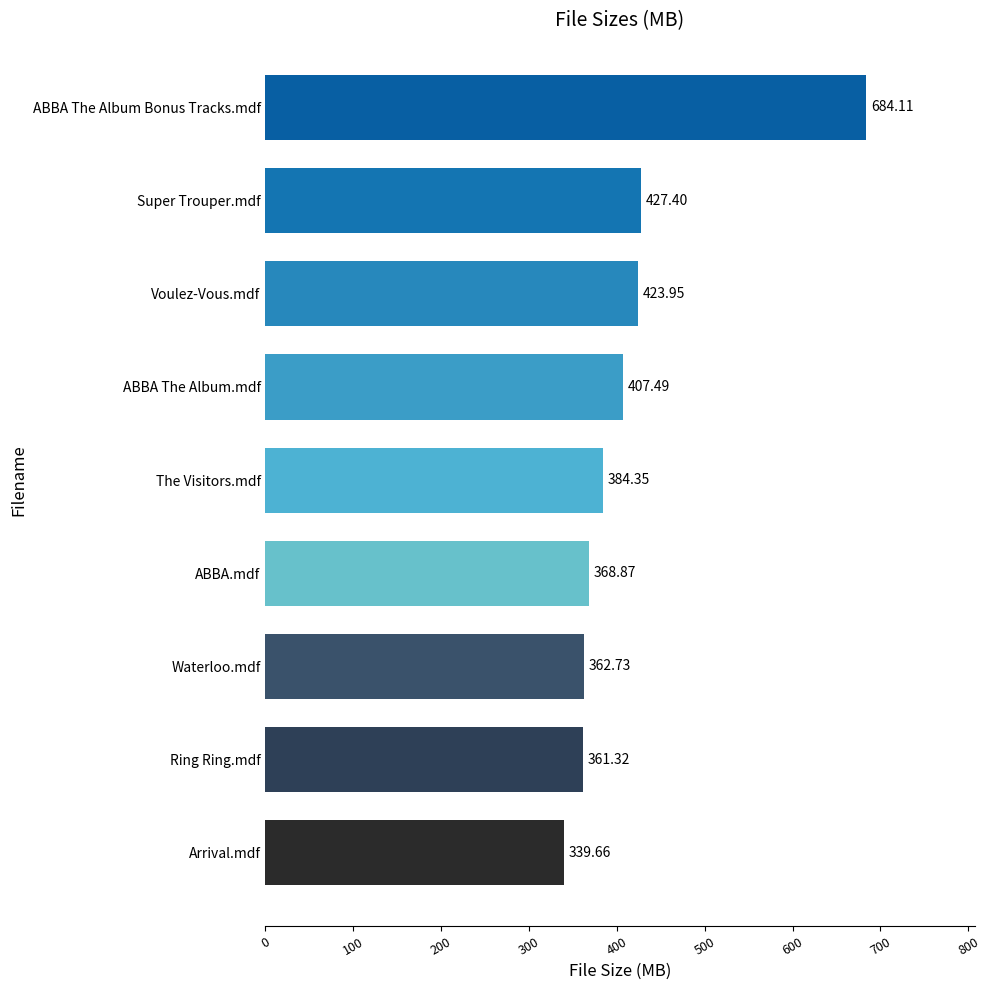

Are the bars horizontal?

Yes